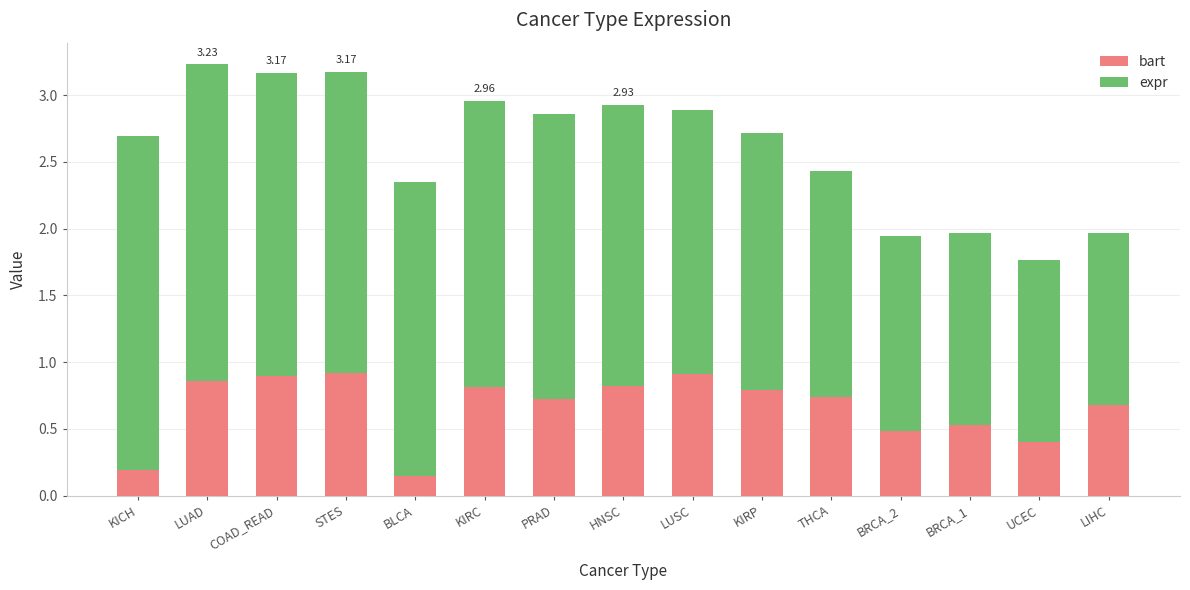

What is the difference between the maximum and minimum values in the bart series?

0.8